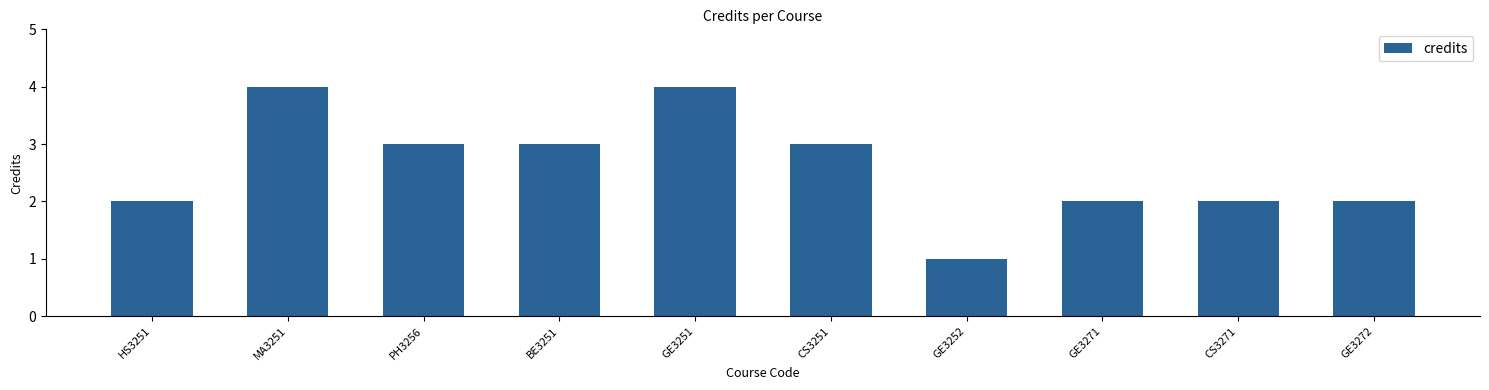

Reading left to right, transcribe all the data shown in this chart.

HS3251=2	MA3251=4	PH3256=3	BE3251=3	GE3251=4	CS3251=3	GE3252=1	GE3271=2	CS3271=2	GE3272=2